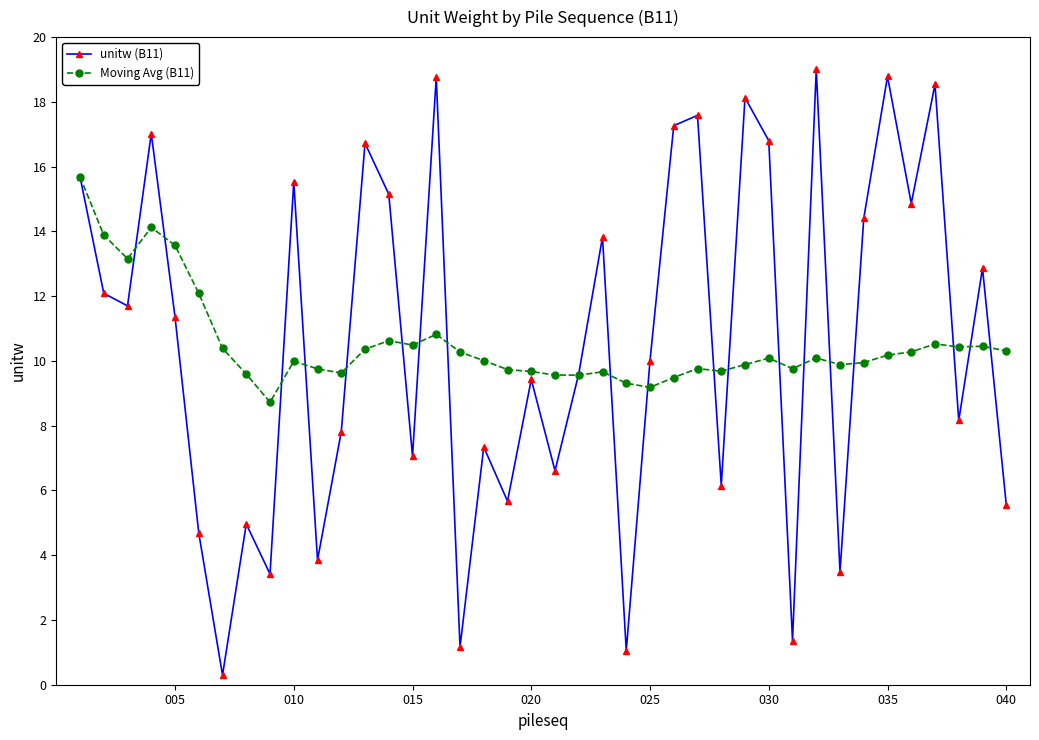

What is the value of the unitw (B11) point at the 19th from the left?

5.7